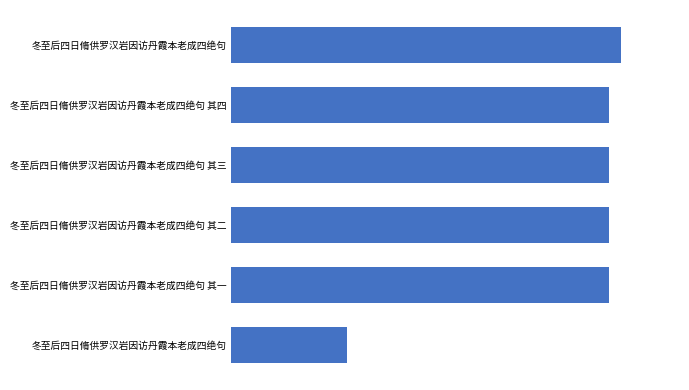

Are the bars horizontal?

Yes